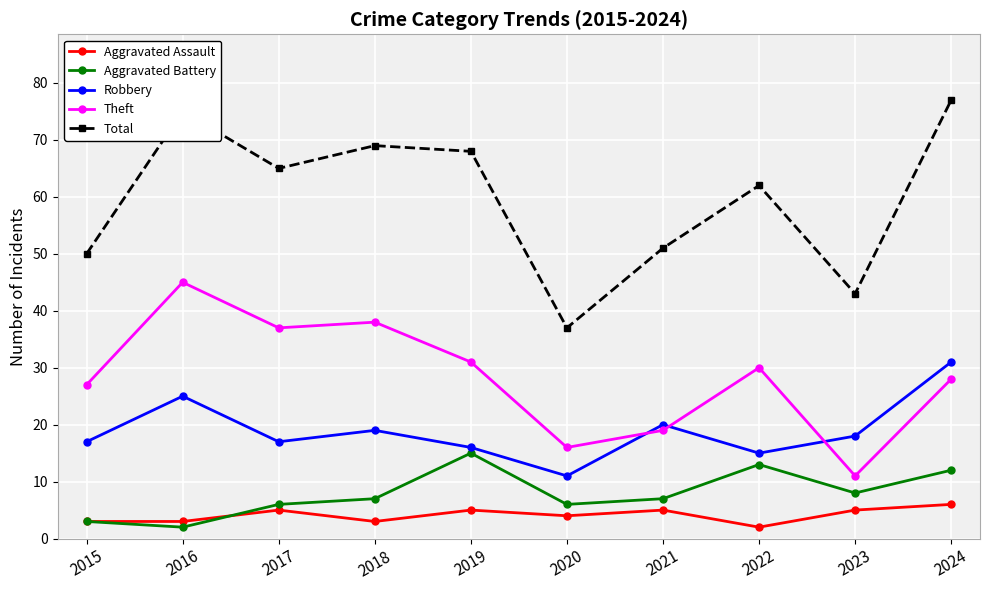

True or false: Total and Aggravated Assault cross at least once.

False